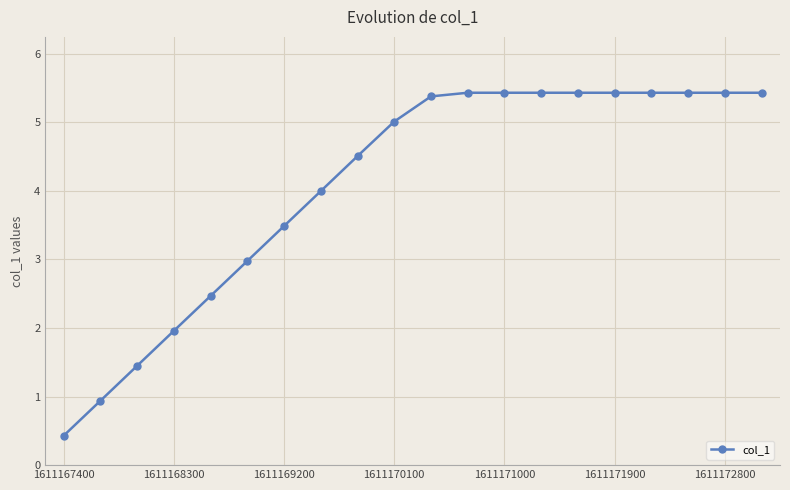

What is the value of the 6th point from the left?

3.0